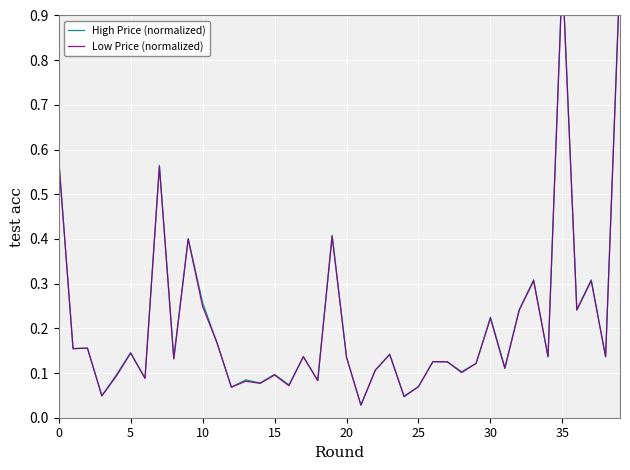

Which category has the highest value in the Low Price (normalized) series?

35